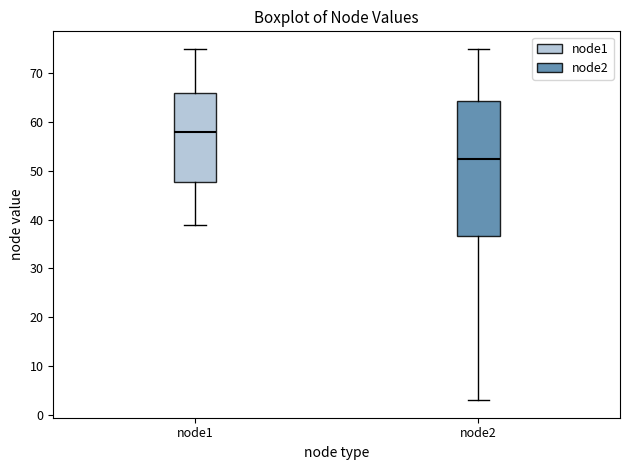

Reading left to right, transcribe this box plot: for each box, give where its median line is, the range the box spans, and where its two whiskers end, as read against the y-axis. The values are not printed on the chart, so give them approximately, as read against the axis.

node1: median 58, box 48 to 66, whiskers 39 to 75
node2: median 53, box 37 to 64, whiskers 3 to 75